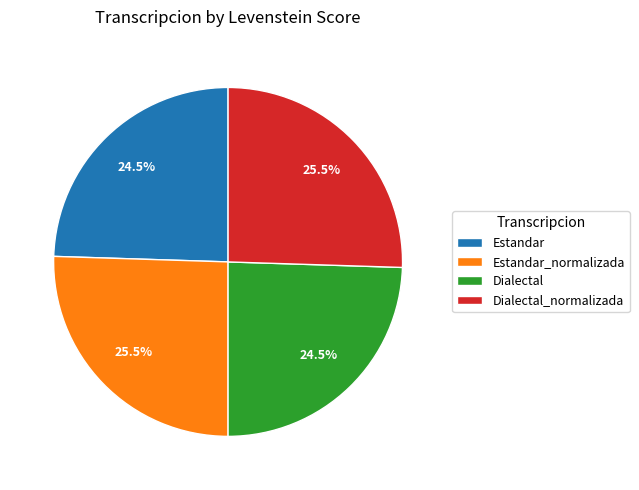

Does Estandar_normalizada account for over 50% of the chart?

No